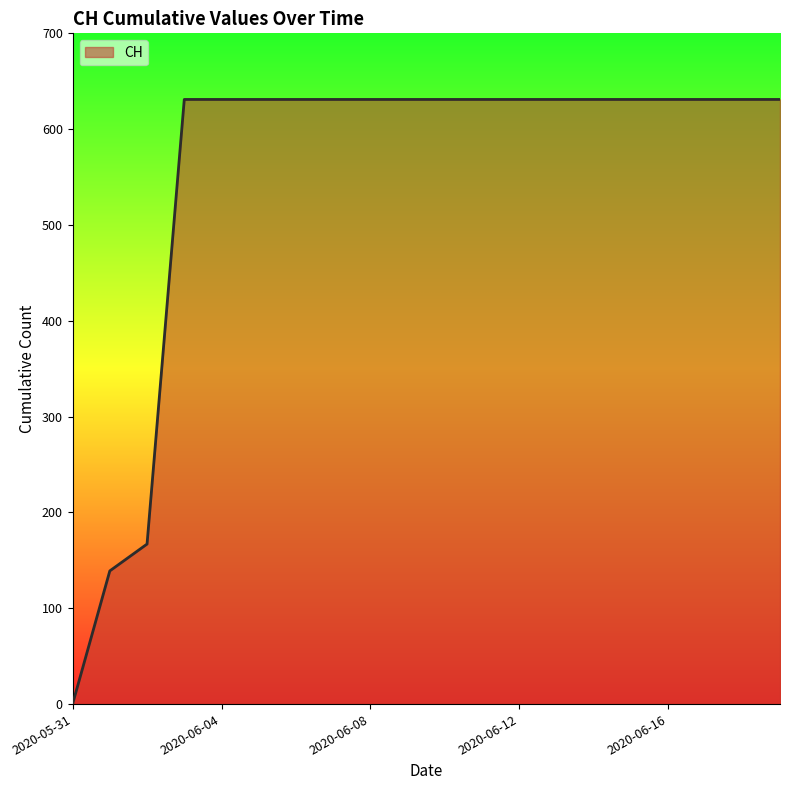

What is the difference between the maximum and minimum values?

631